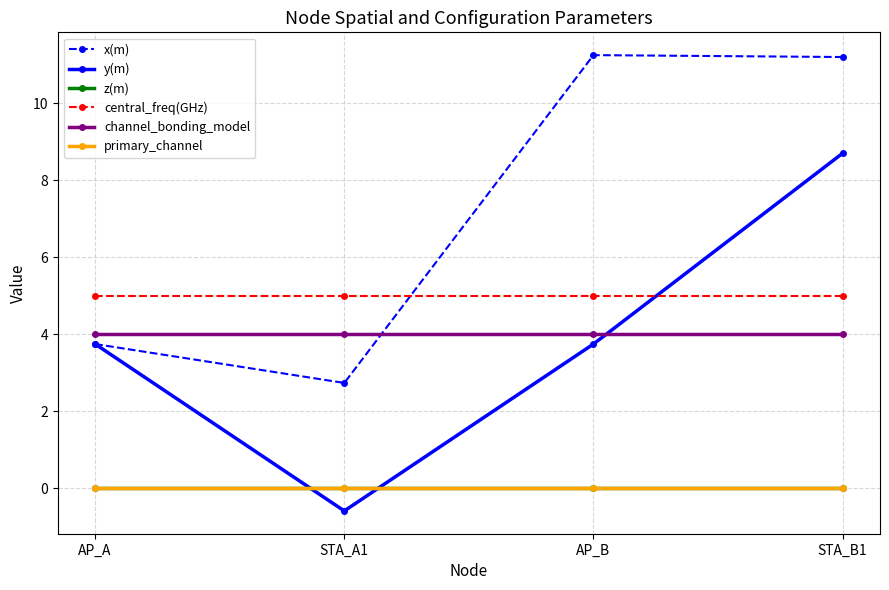

True or false: channel_bonding_model has a value of 2.0 at AP_A.

False